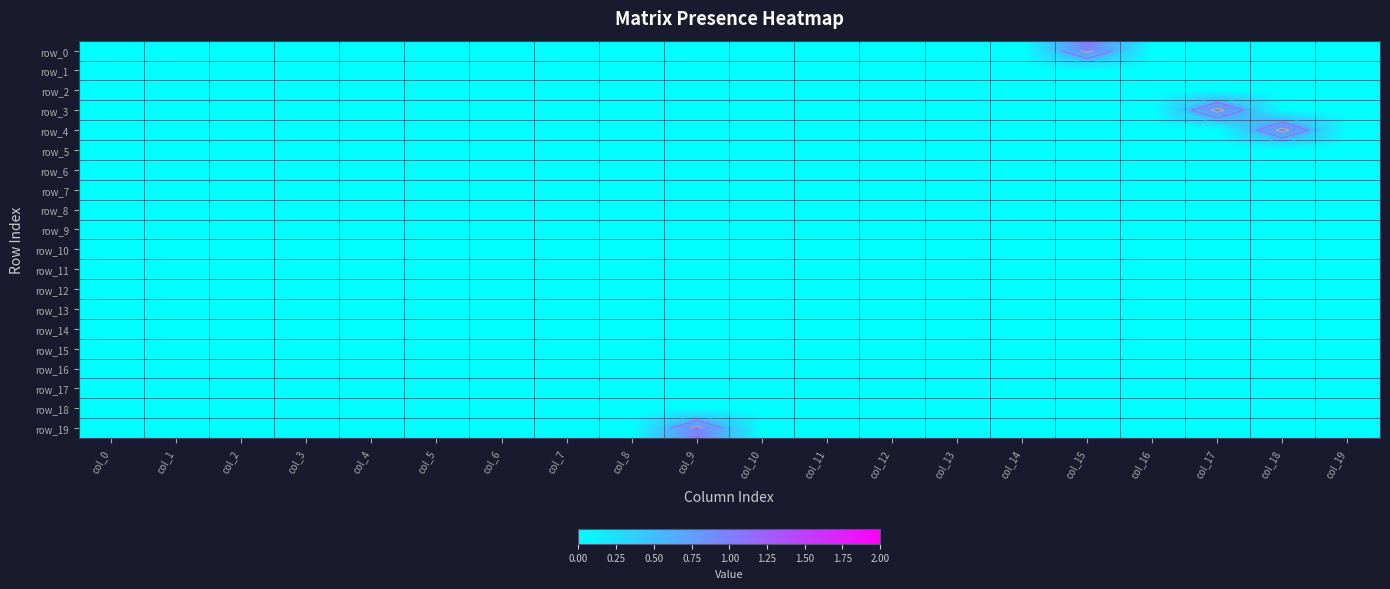

At which category does the chart reach its peak across all series?

col_15